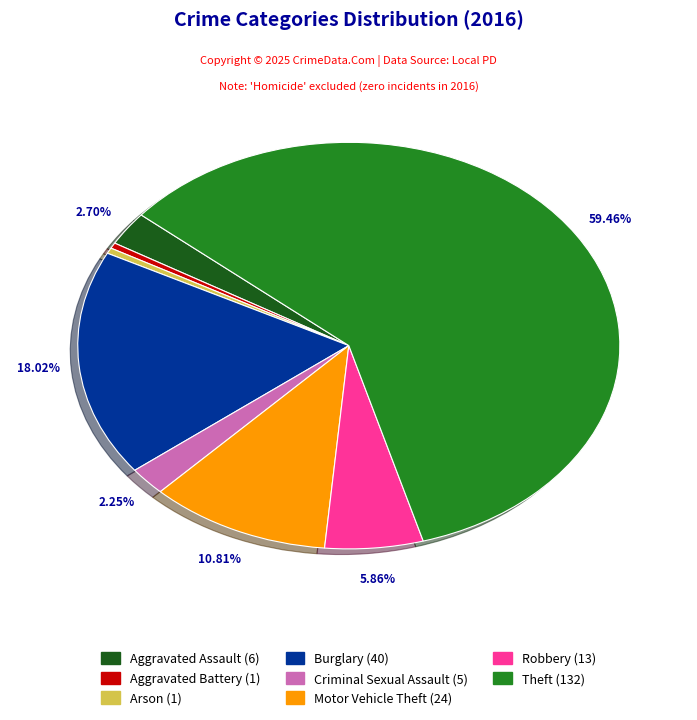

Is there any slice that represents more than half of the pie?

Yes